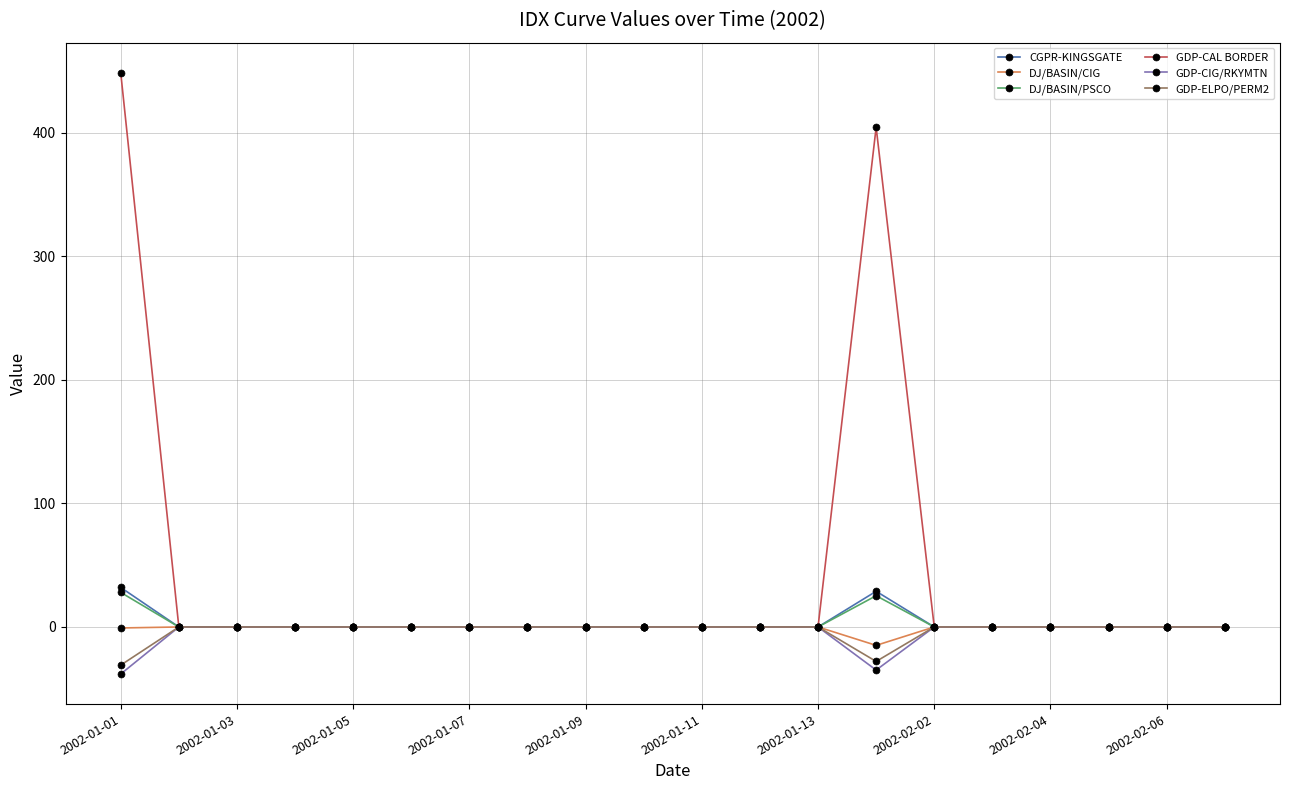

Which series has the largest total across all categories?

GDP-CAL BORDER